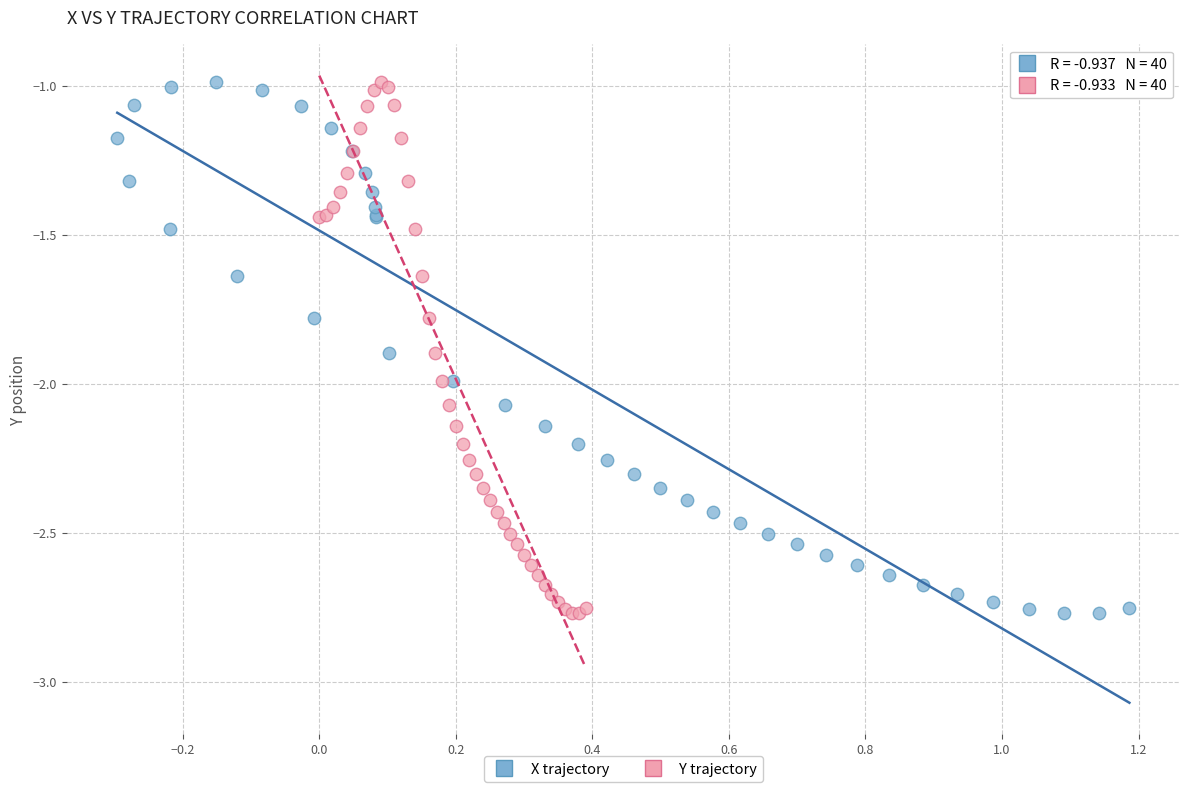

What are all the series names shown in the legend?

X trajectory, Y trajectory